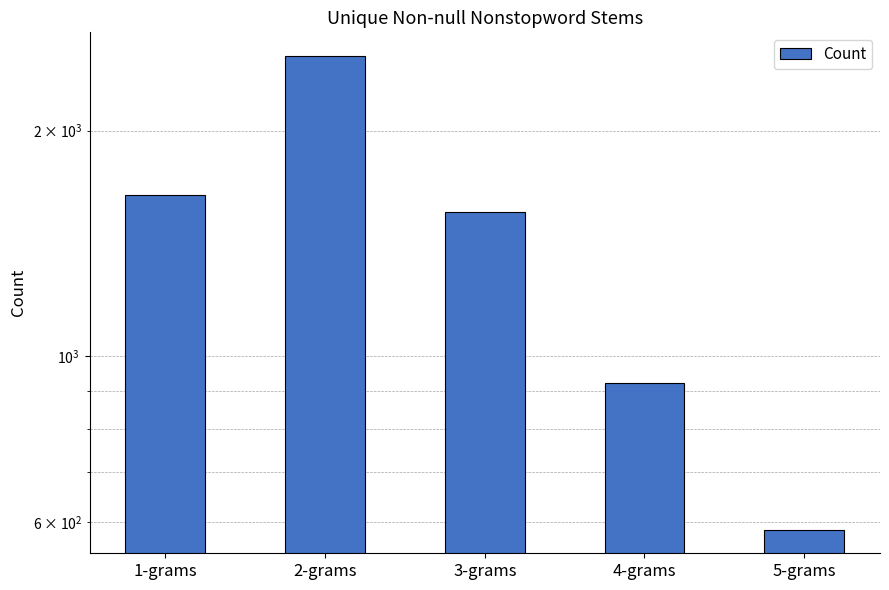

What is the label of the 1st bar from the right?

5-grams